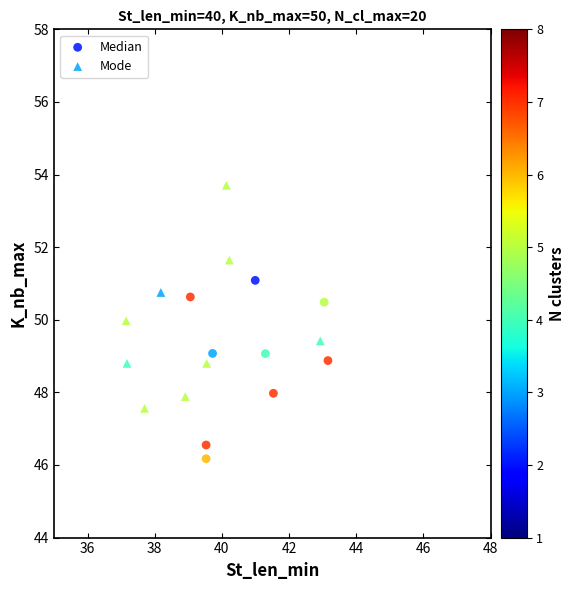

Which series contains the highest Y value?

Mode